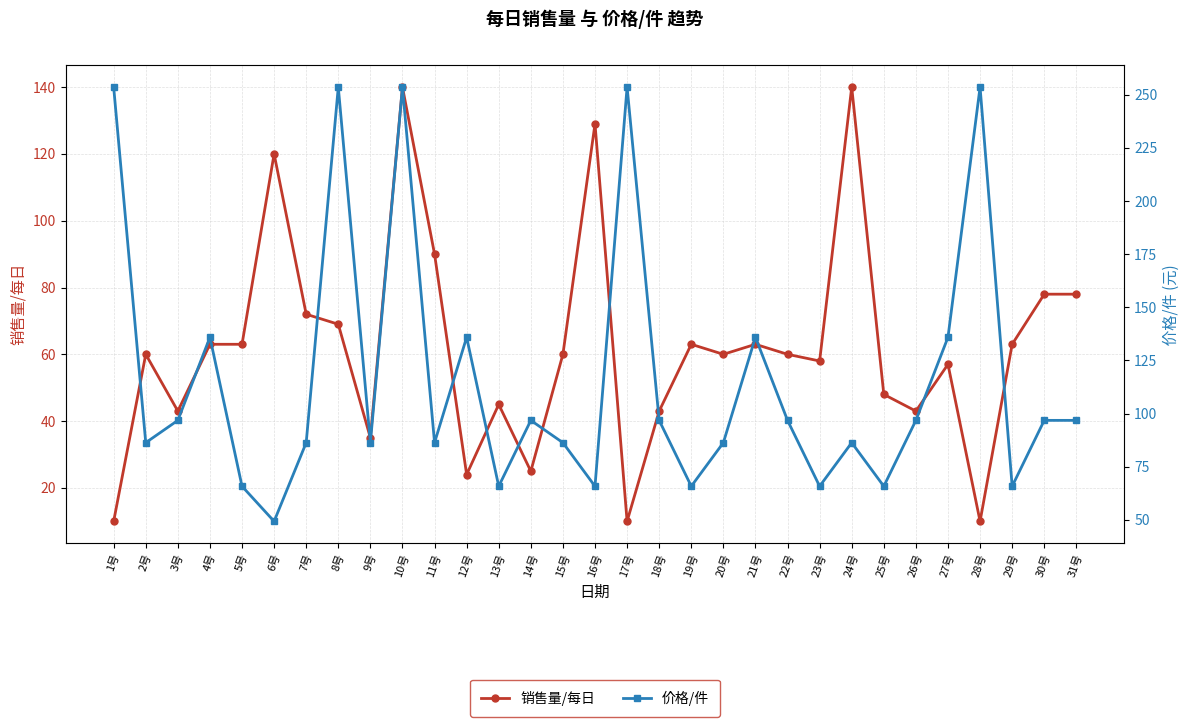

Where do 销售量/每日 and 价格/件 first cross each other?

5号 and 6号